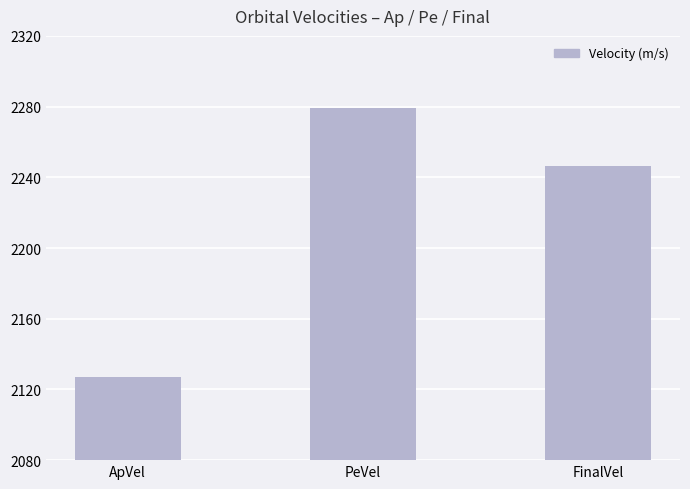

What is the sum of all values?

6652.1